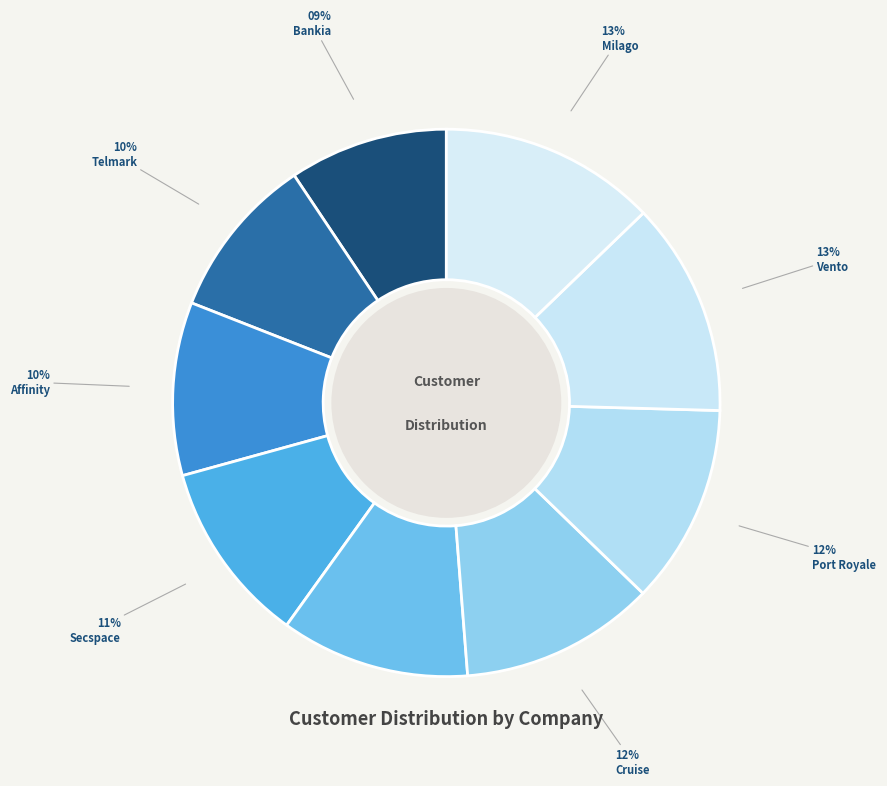

Which slice is the smallest?

Bankia